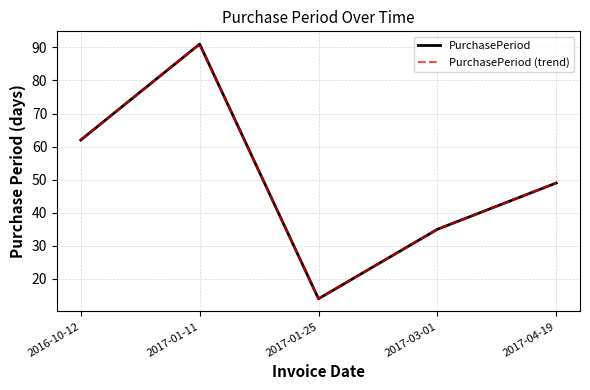

True or false: PurchasePeriod and PurchasePeriod (trend) cross at least once.

False